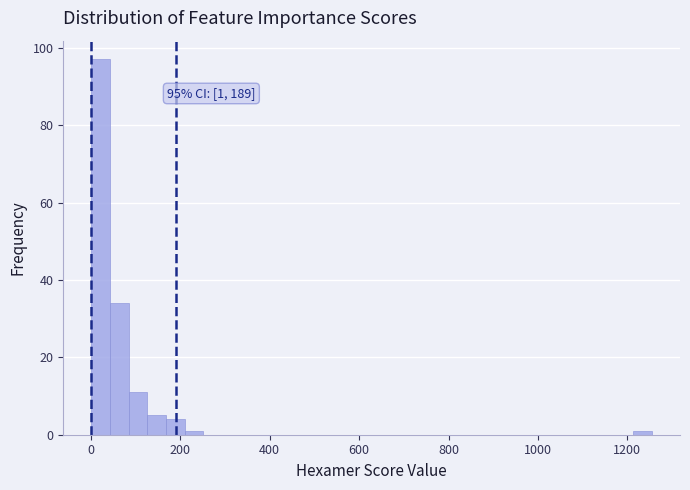

Read against the x-axis, roughly where is the centre of the tallest bar?

20